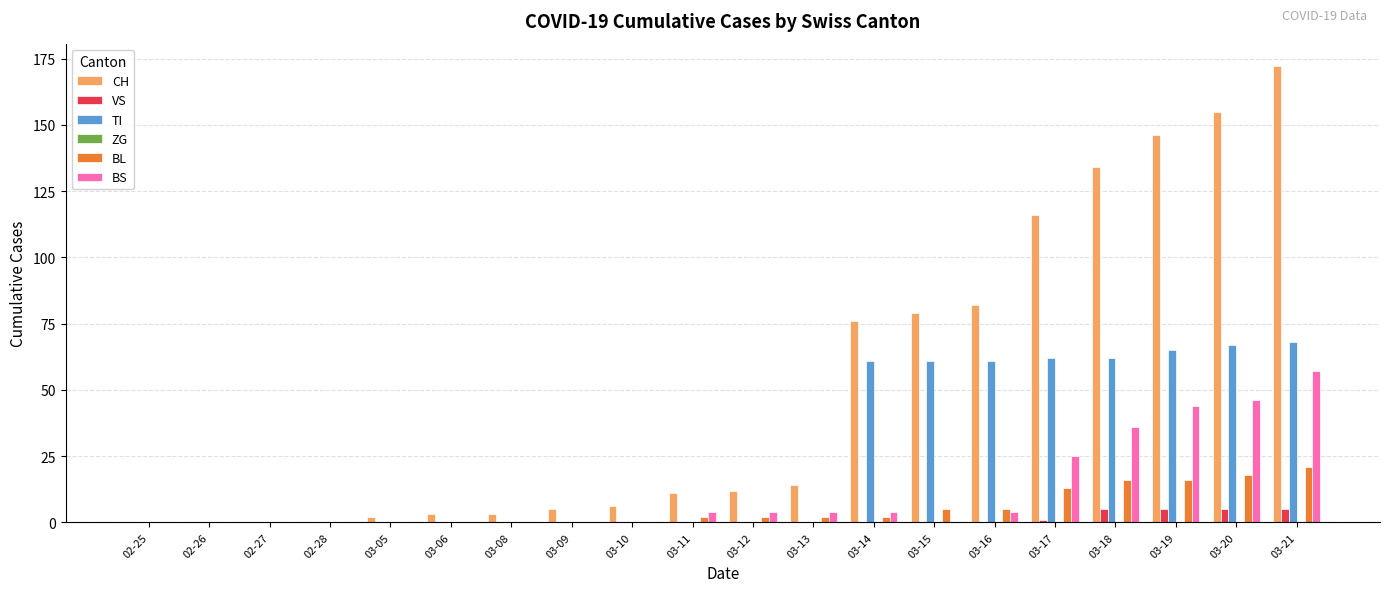

Which series has the widest spread of values?

CH